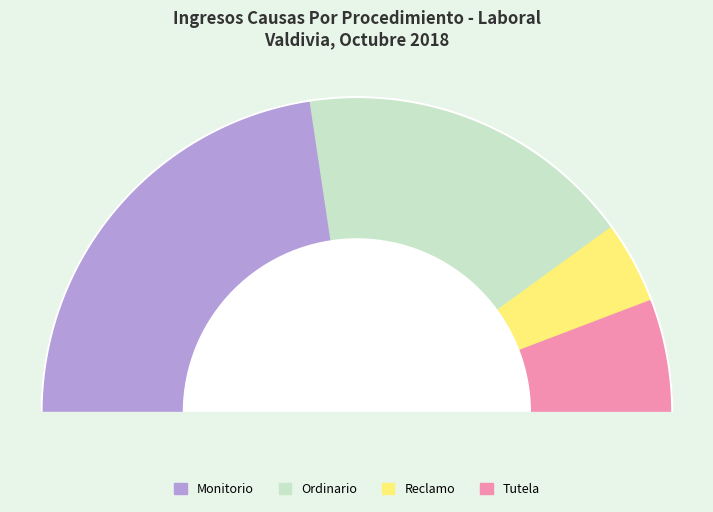

Rank the categories by value from lowest to highest.

Reclamo, Tutela, Ordinario, Monitorio